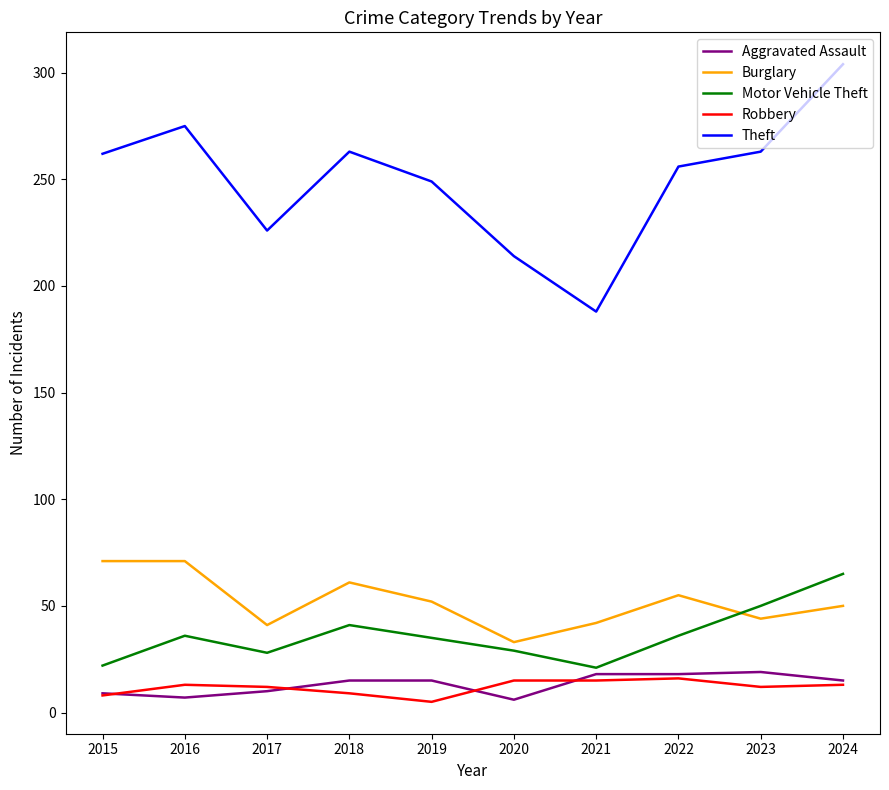

How many values in the Theft series are below 262?

5